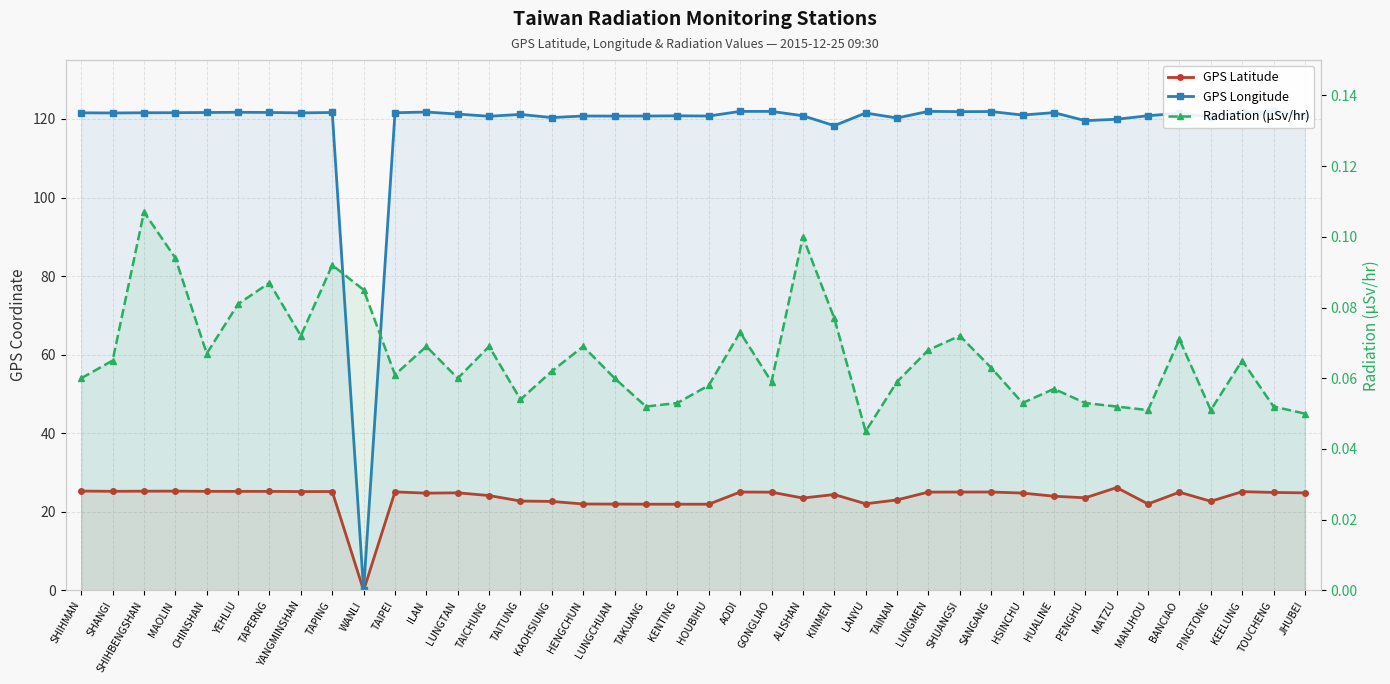

Reading right to left, transcribe all the data shown in this chart.

GPS Latitude: 24.8	24.9	25.1	22.7	25.0	22.0	26.2	23.6	24.0	24.8	25.1	25.0	25.0	23.0	22.1	24.4	23.5	25.0	25.1	21.9	21.9	21.9	22.0	22.0	22.6	22.8	24.1	24.8	24.8	25.1	0.0	25.2	25.2	25.2	25.2	25.2	25.3	25.3	25.2	25.3
GPS Longitude: 121.0	121.9	121.7	120.5	121.4	120.8	119.9	119.6	121.6	121.0	121.9	121.9	121.9	120.2	121.5	118.3	120.8	121.9	121.9	120.7	120.8	120.7	120.7	120.8	120.3	121.2	120.7	121.2	121.8	121.6	0.0	121.6	121.5	121.7	121.7	121.6	121.6	121.6	121.5	121.6
Radiation (μSv/hr): 0.1	0.1	0.1	0.1	0.1	0.1	0.1	0.1	0.1	0.1	0.1	0.1	0.1	0.1	0.0	0.1	0.1	0.1	0.1	0.1	0.1	0.1	0.1	0.1	0.1	0.1	0.1	0.1	0.1	0.1	0.1	0.1	0.1	0.1	0.1	0.1	0.1	0.1	0.1	0.1